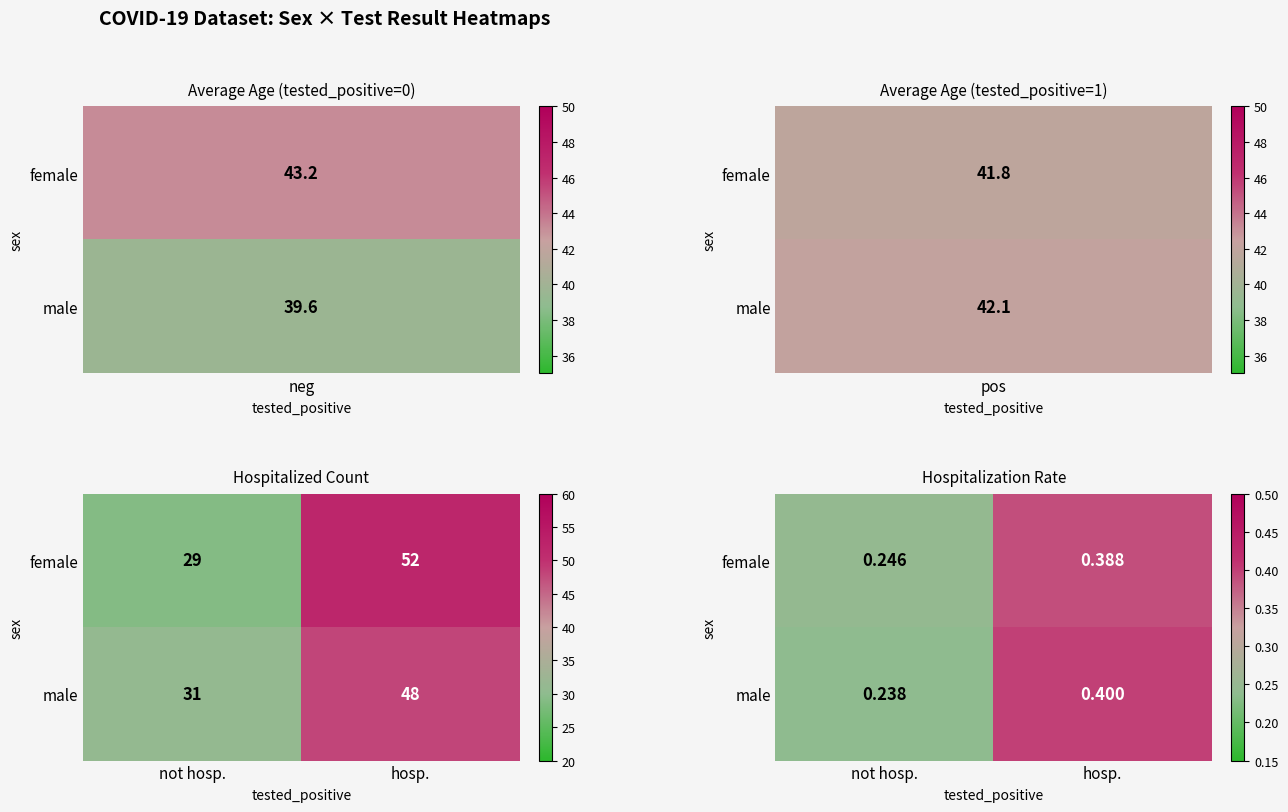

What is the difference between the maximum and minimum values in the female series?

0.1